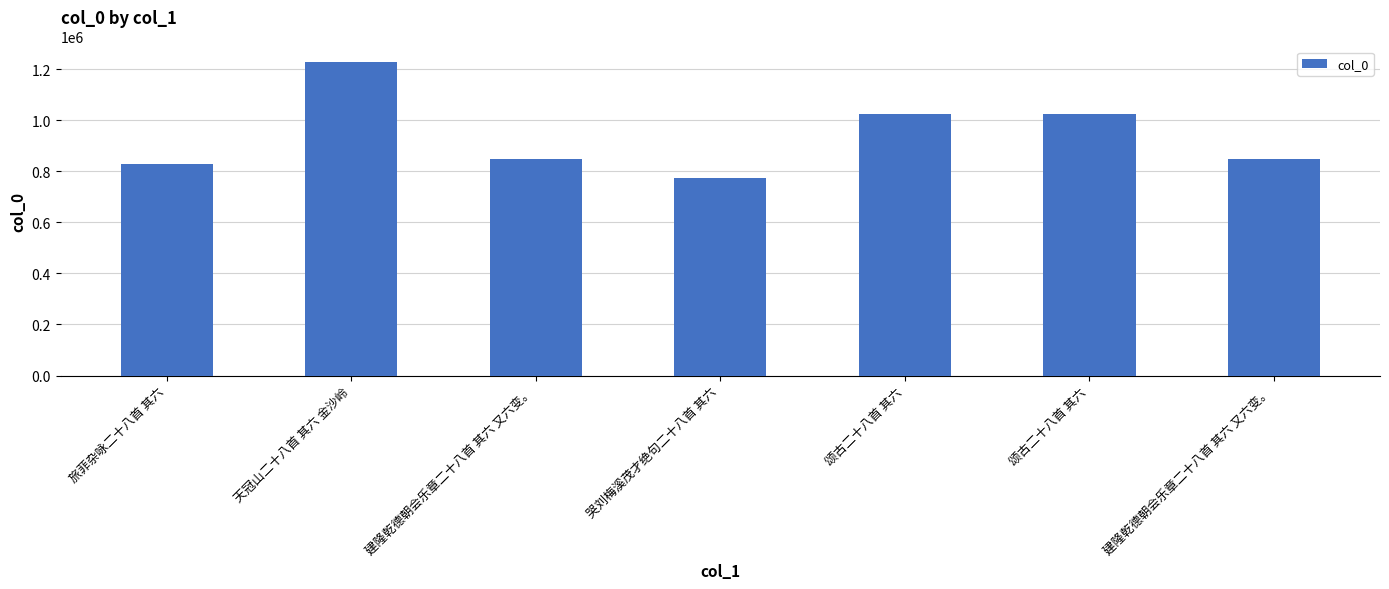

Count the number of categories in the chart.

7